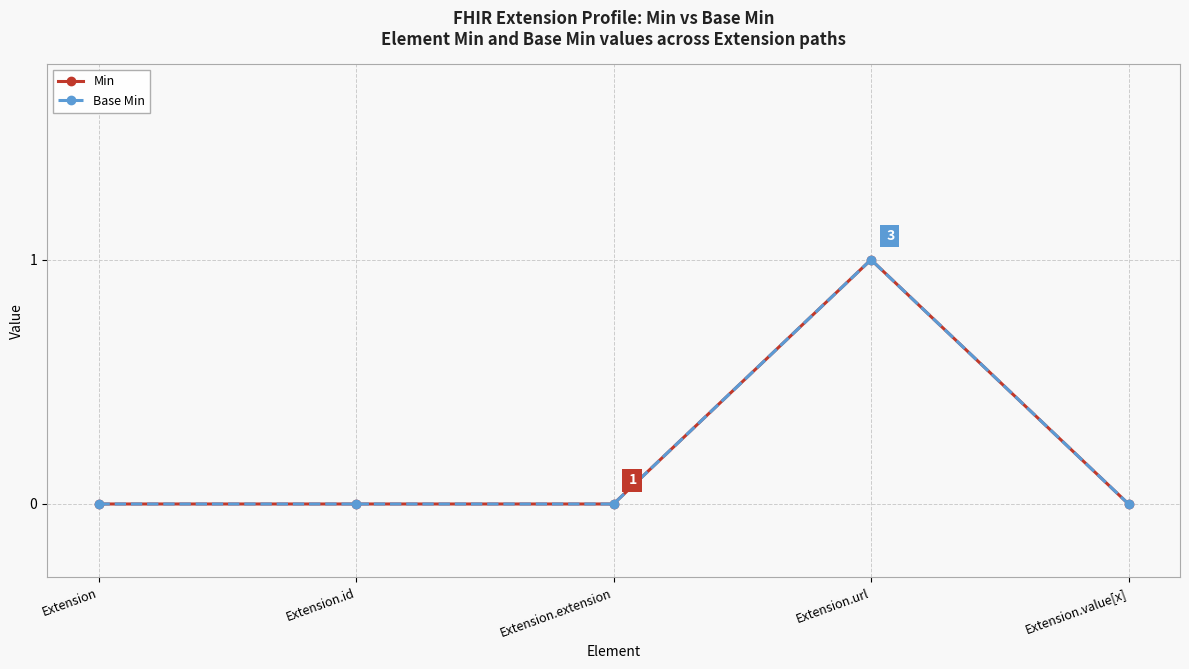

Is this an area chart (filled region under the line)?

No